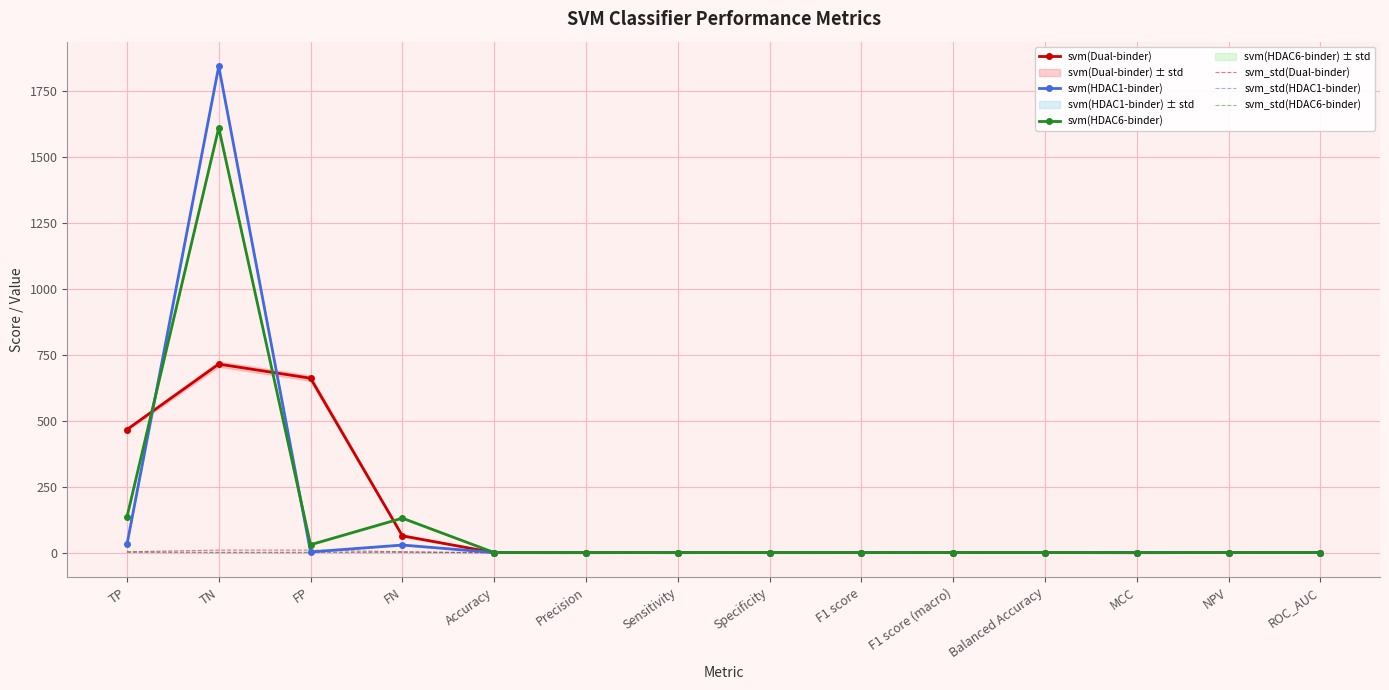

What is the label of the 6th point from the left?

Precision